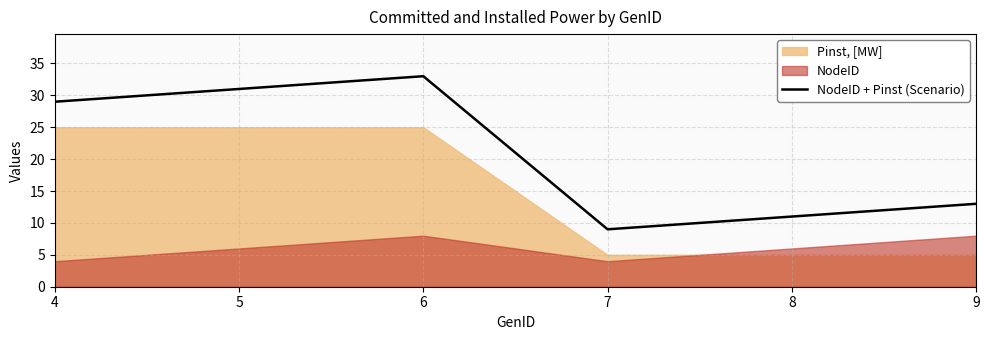

What is the lowest value of the NodeID + Pinst (Scenario) series?

9